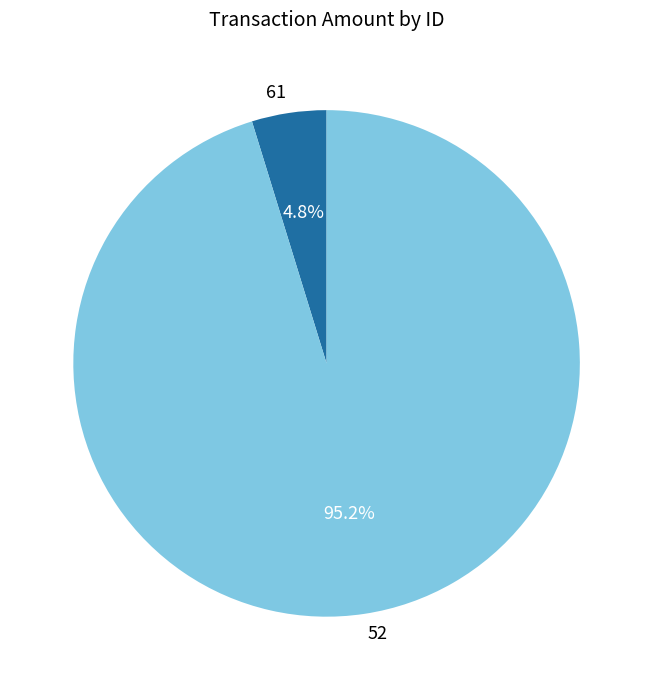

Which slice is the largest?

52